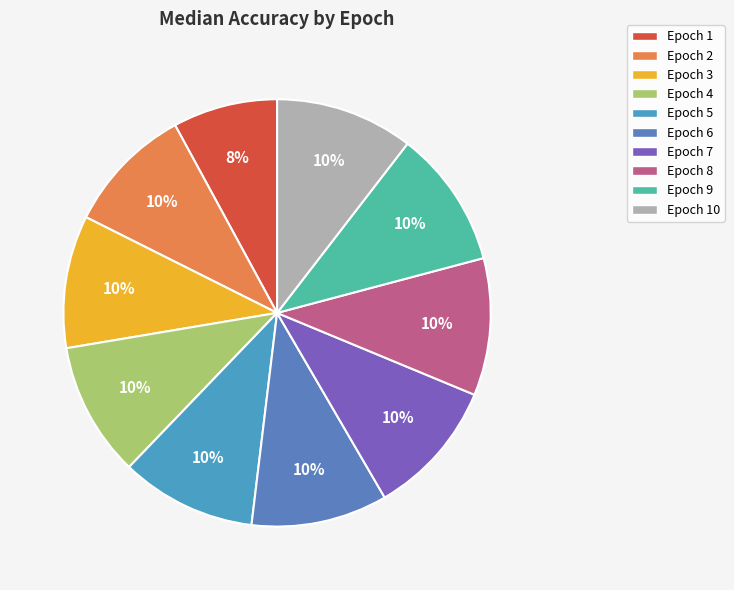

To the nearest percent, what is the average slice percentage?

10%